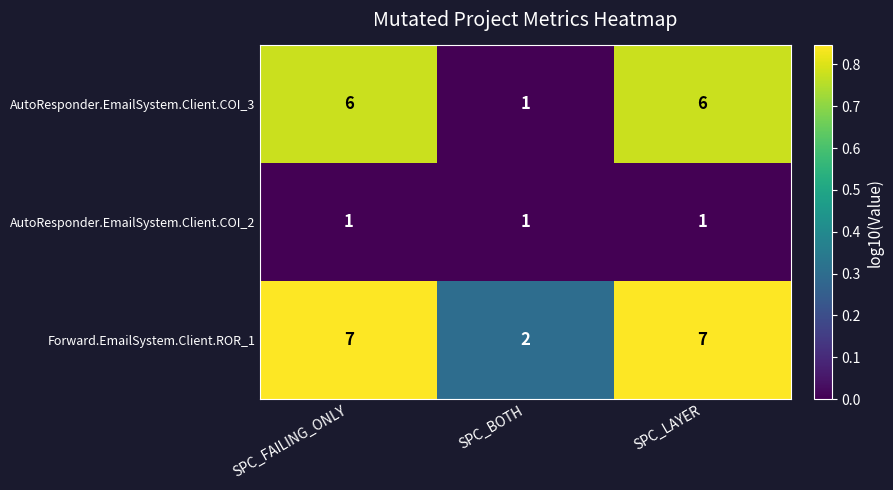

What is the difference between the maximum and minimum values in the Forward.EmailSystem.Client.ROR_1 series?

5